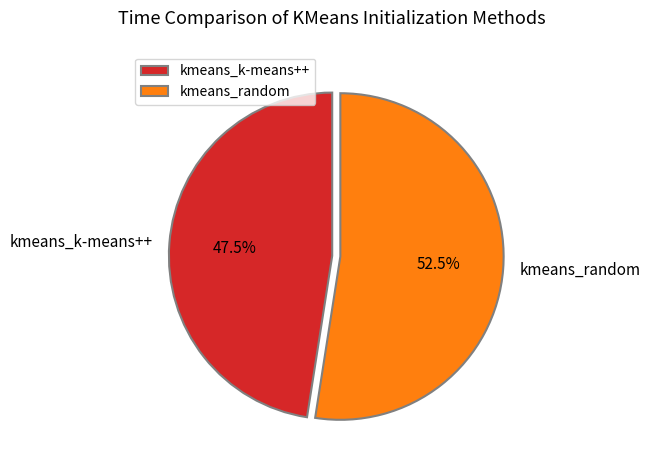

What portion of the pie excludes kmeans_random?

47.5%